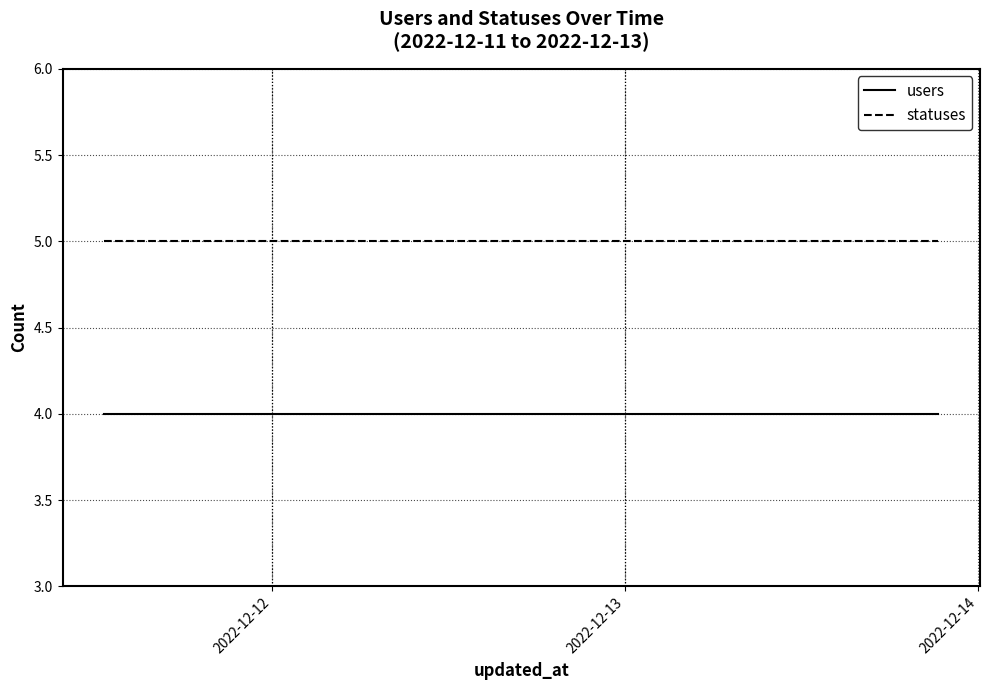

True or false: statuses and users cross at least once.

False